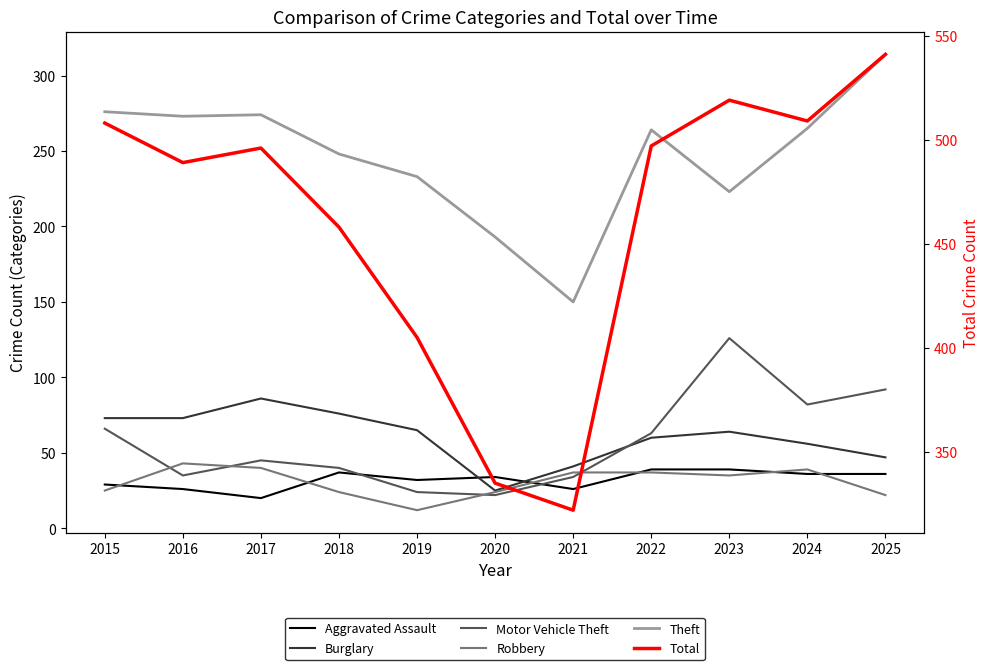

True or false: Theft has more than 2 points higher than both neighbors.

False